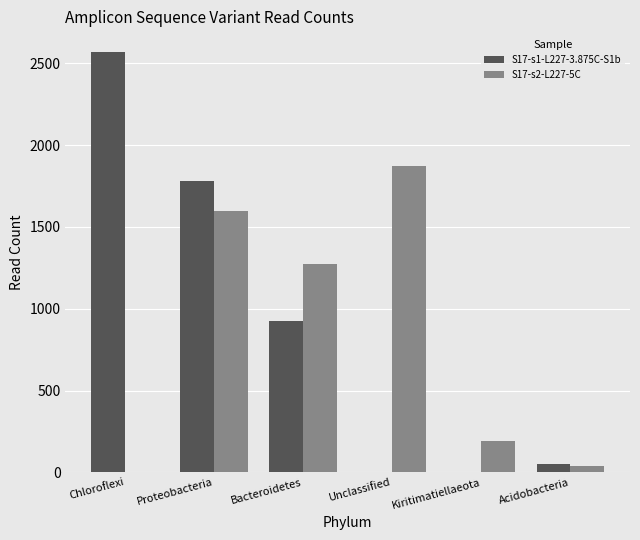

Which label corresponds to the largest value in the chart?

Chloroflexi